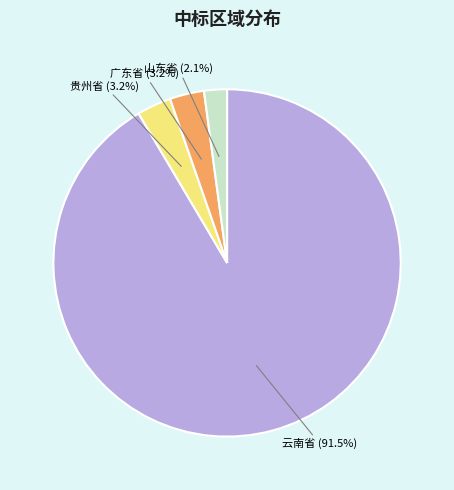

Does any single category account for the majority?

Yes